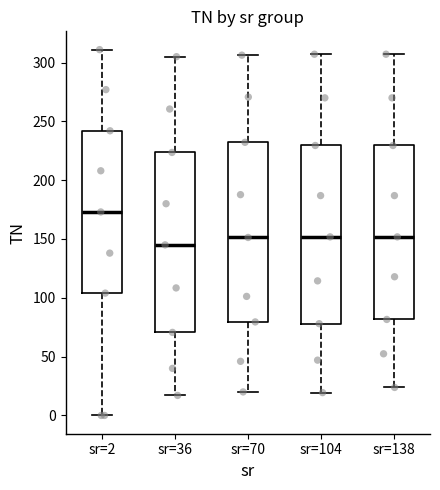

Which box has the highest median line?

sr=2